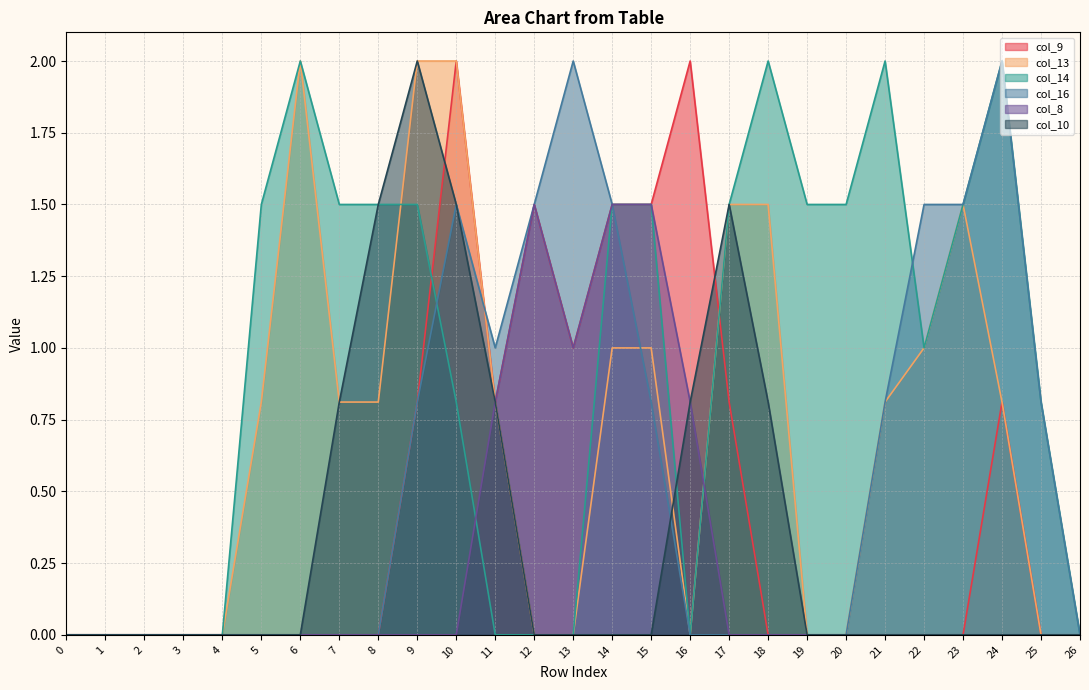

Is the value of col_14 at 1 greater than the value of col_8 at 20?

No